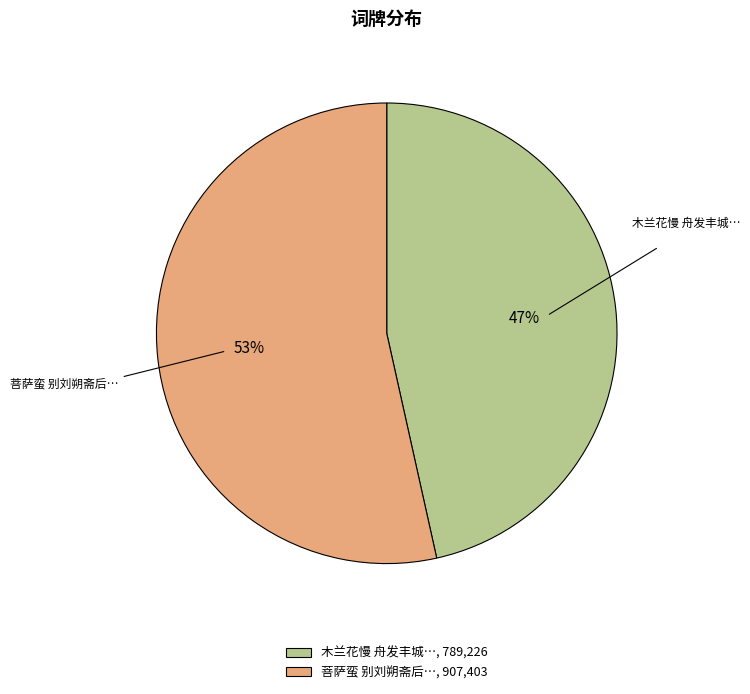

Is 木兰花慢 舟发丰城… the majority of the pie?

No